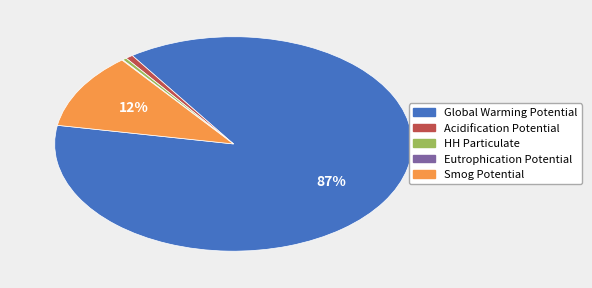

What is the largest slice in the pie chart?

Global Warming Potential